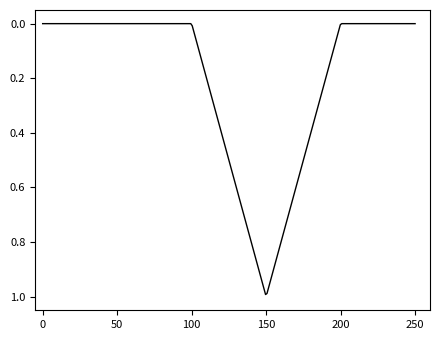

Reading left to right, transcribe all the data shown in this chart.

0	0	0	1	0	0